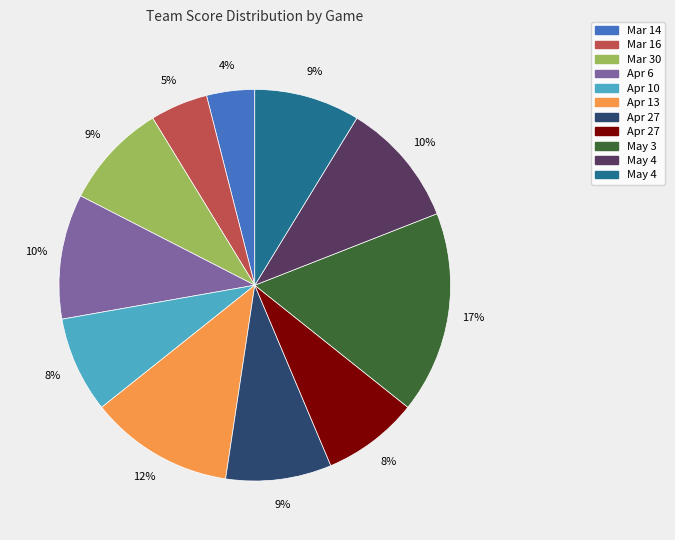

Is there a majority slice in this chart?

No